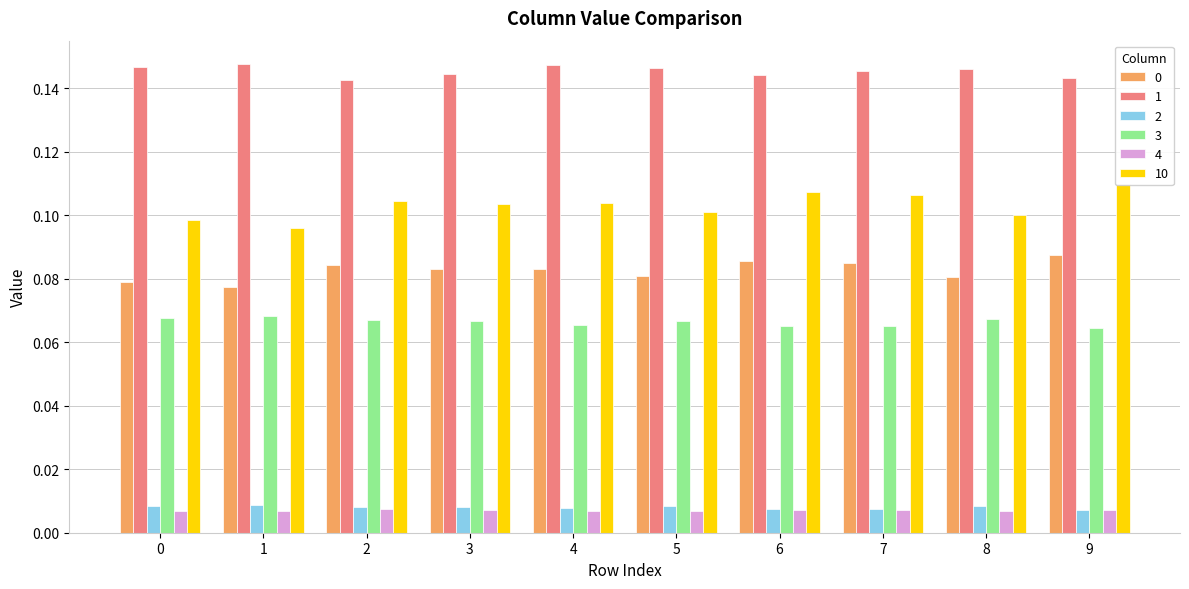

Reading left to right, transcribe all the data shown in this chart.

0: 0=0.1	1=0.1	2=0.1	3=0.1	4=0.1	5=0.1	6=0.1	7=0.1	8=0.1	9=0.1
1: 0=0.1	1=0.1	2=0.1	3=0.1	4=0.1	5=0.1	6=0.1	7=0.1	8=0.1	9=0.1
2: 0=0.0	1=0.0	2=0.0	3=0.0	4=0.0	5=0.0	6=0.0	7=0.0	8=0.0	9=0.0
3: 0=0.1	1=0.1	2=0.1	3=0.1	4=0.1	5=0.1	6=0.1	7=0.1	8=0.1	9=0.1
4: 0=0.0	1=0.0	2=0.0	3=0.0	4=0.0	5=0.0	6=0.0	7=0.0	8=0.0	9=0.0
10: 0=0.1	1=0.1	2=0.1	3=0.1	4=0.1	5=0.1	6=0.1	7=0.1	8=0.1	9=0.1